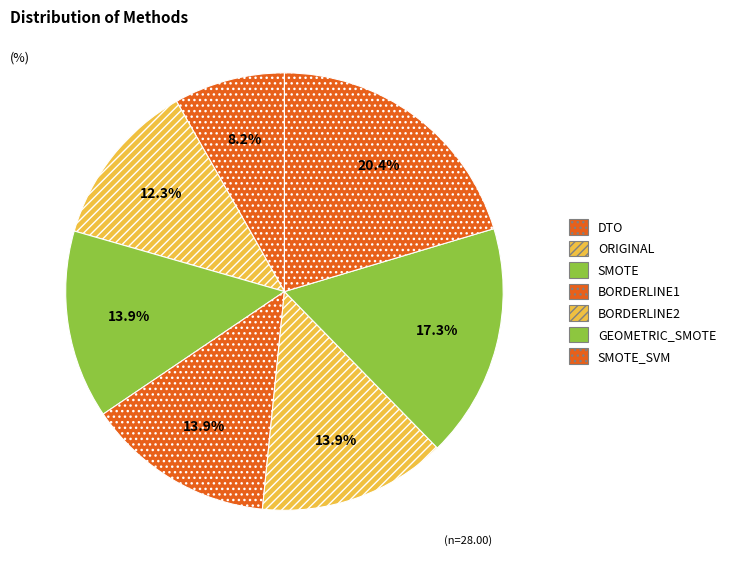

Rank the categories by value from lowest to highest.

DTO, ORIGINAL, SMOTE, BORDERLINE1, BORDERLINE2, GEOMETRIC_SMOTE, SMOTE_SVM